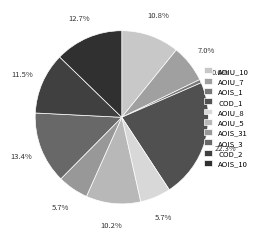

Which category has the biggest portion of the pie?

COD_1